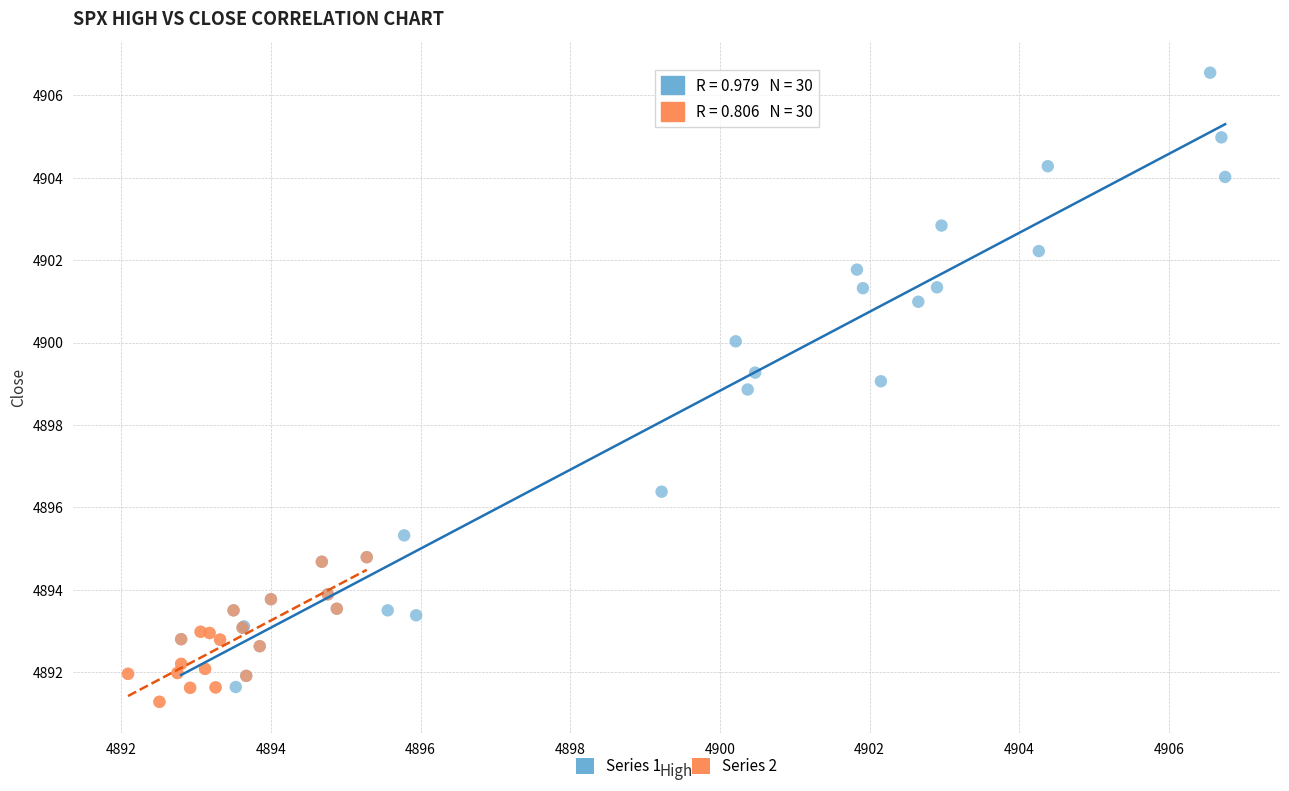

Which series contains the highest Y value?

Series 1